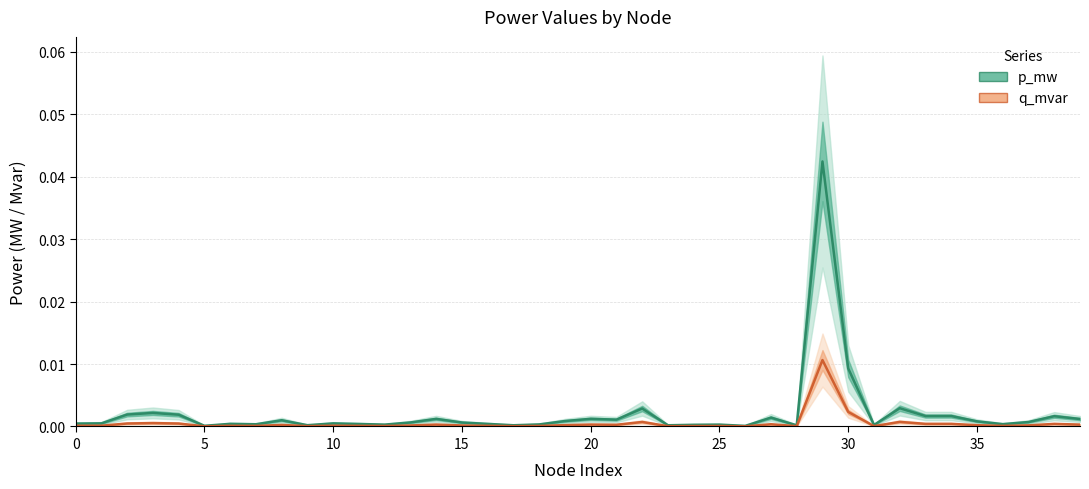

True or false: p_mw and q_mvar cross at least once.

False